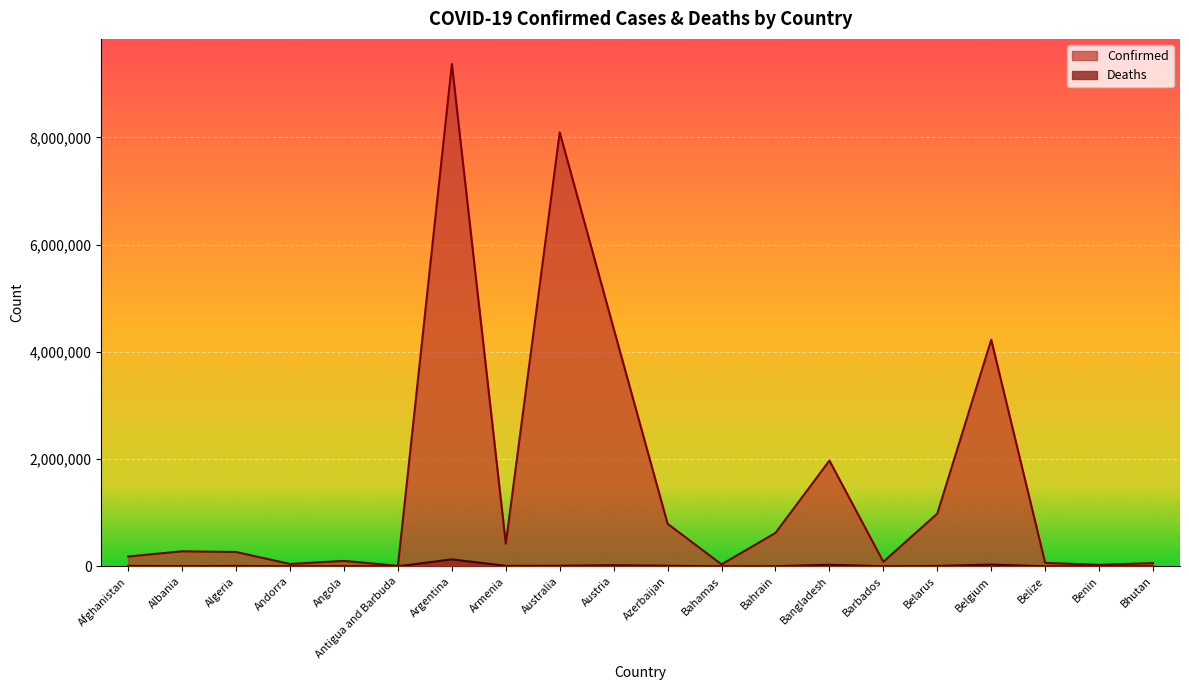

How many lines are shown in the chart?

2